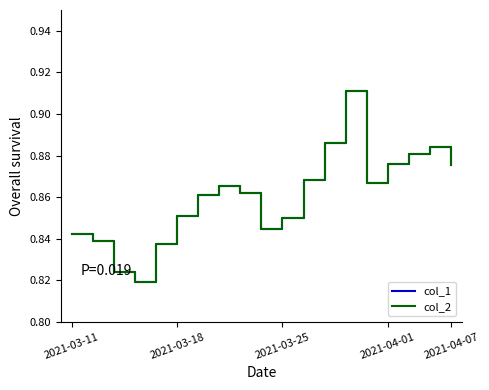

True or false: col_2 and col_1 cross at least once.

False